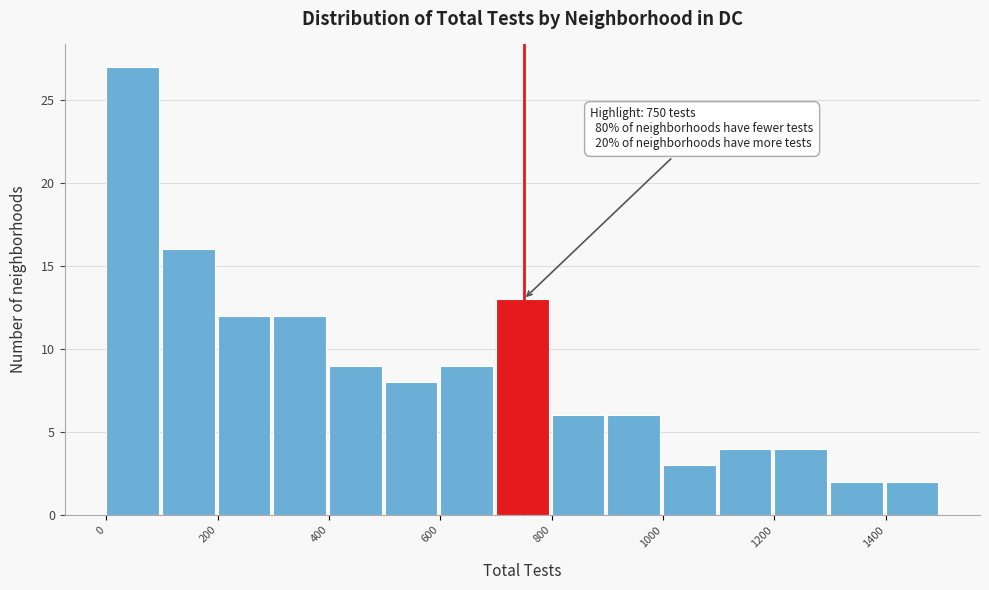

Over which range of the x-axis is the bar tallest?

0 to 100